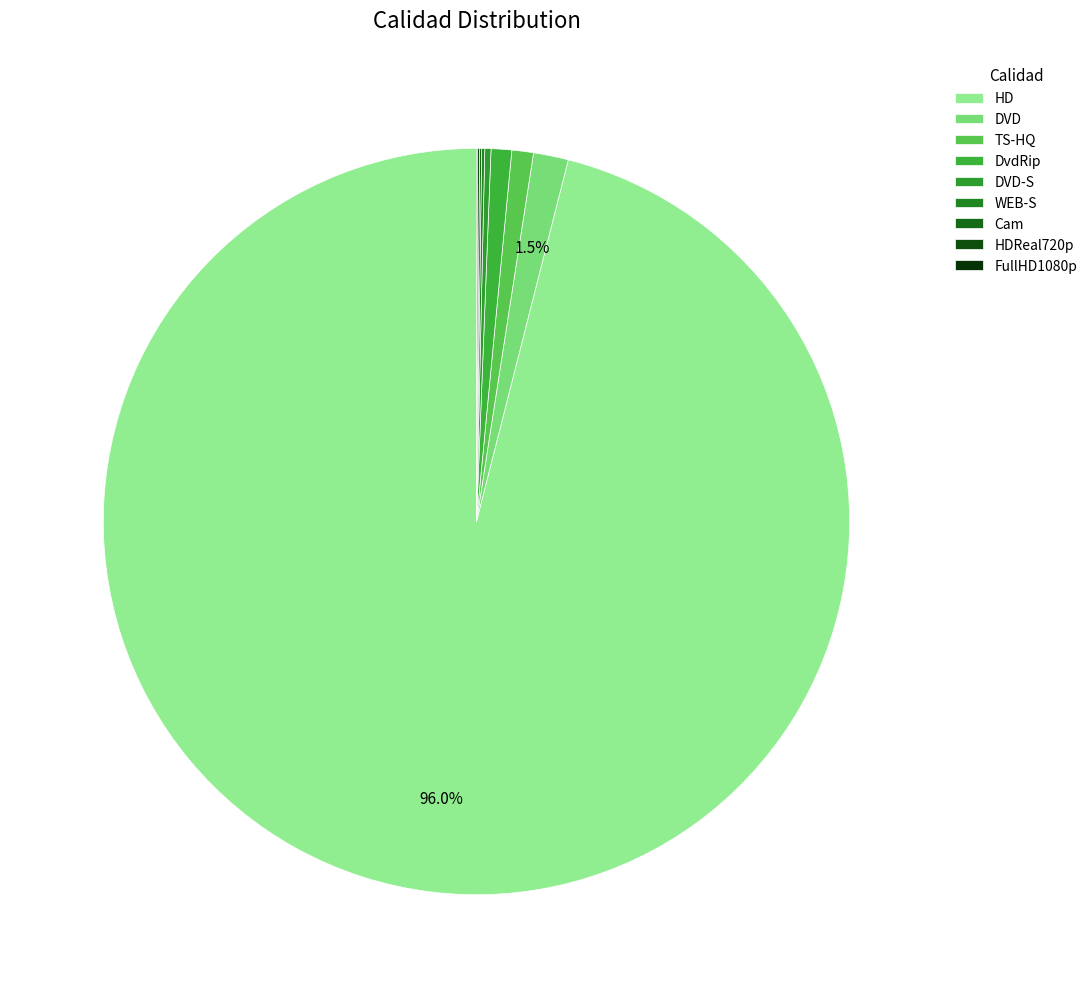

Which slice is the largest?

HD